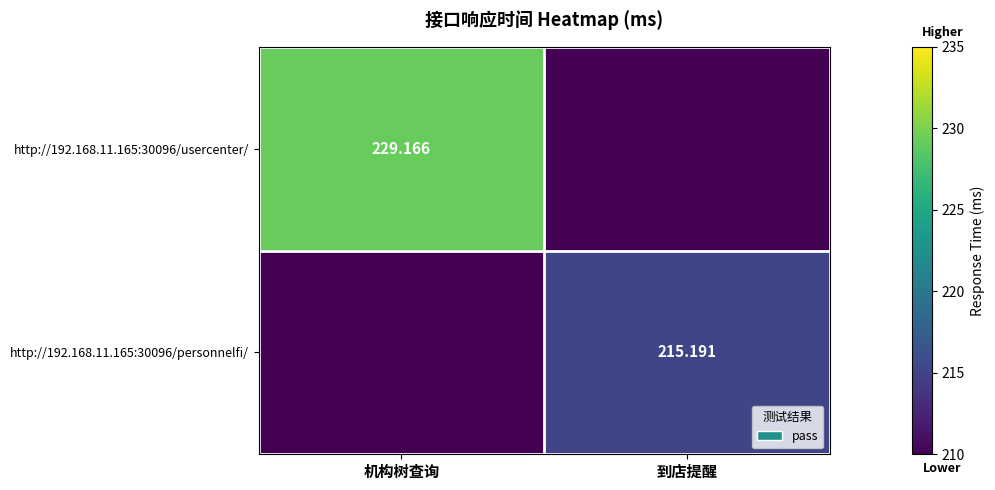

At which category is the sum across all series the highest?

机构树查询